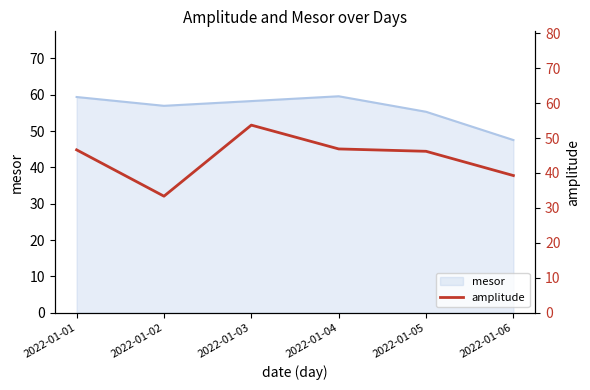

What is the lowest value of the mesor series?

47.5